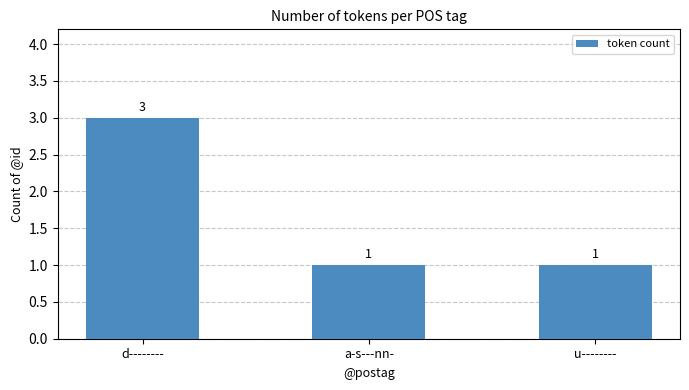

Are the bars horizontal?

No